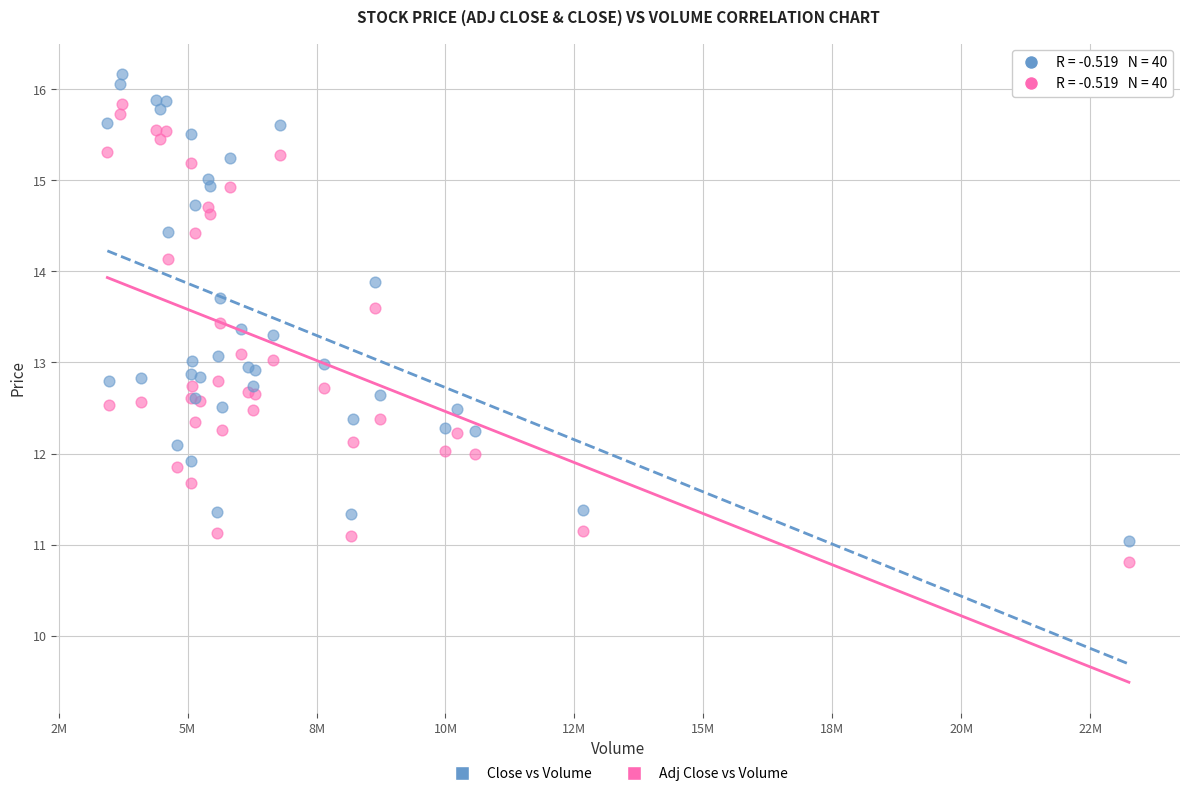

Which series contains the highest Y value?

Close vs Volume